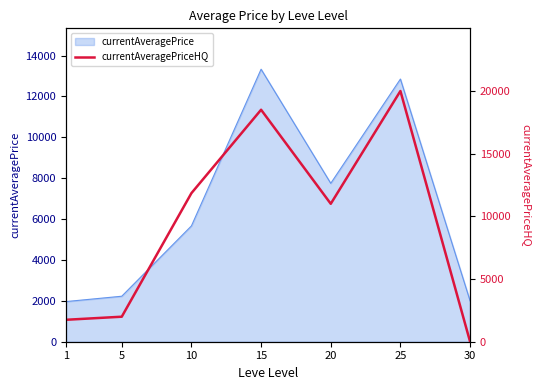

What is the difference between the maximum and minimum values?

19994.2